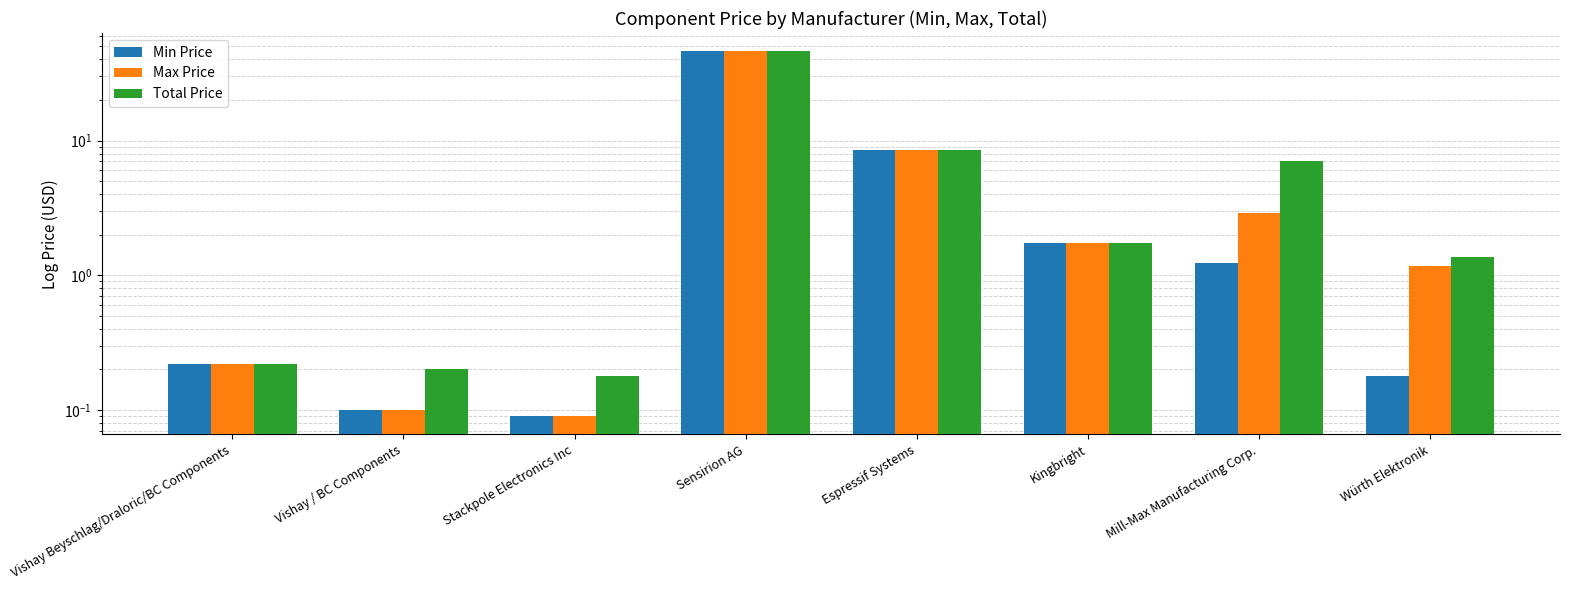

At how many categories does at least one series exceed 39?

1